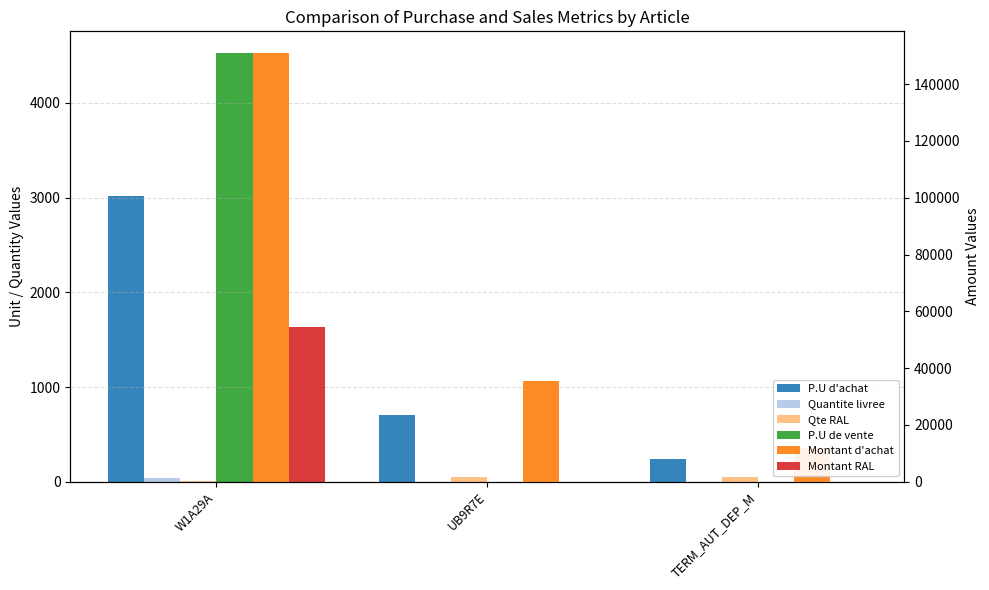

List the labels in order of Quantite livree value, largest first.

W1A29A, UB9R7E, TERM_AUT_DEP_M